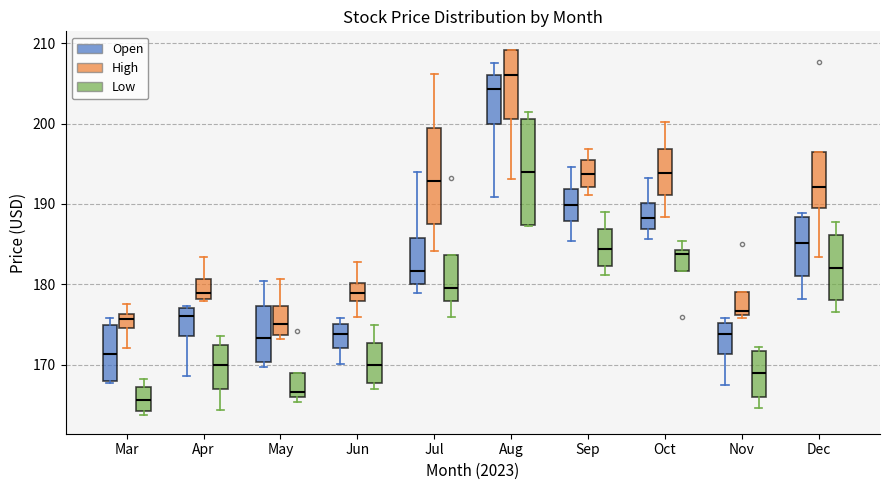

Reading left to right, read every box against the y-axis: the position of its median line, the range the box covers, and the ends of its whiskers. The values are not printed on the chart, so give them approximately, as read against the axis.

Mar (Open): median 171, box 168 to 175, whiskers 168 to 176
Mar (High): median 176 (inside the box), box 175 to 176, whiskers 172 to 177
Mar (Low): median 166, box 164 to 167, whiskers 164 (just below the box's lower edge) to 168
Apr (Open): median 176, box 174 to 177, whiskers 169 to 177
Apr (High): median 179, box 178 to 181, whiskers 178 to 183
Apr (Low): median 170, box 167 to 172, whiskers 164 to 174
May (Open): median 173, box 170 to 177, whiskers 170 (just below the box's lower edge) to 180
May (High): median 175, box 174 to 177, whiskers 173 to 181
May (Low): median 167, box 166 to 169, whiskers 165 to 169
Jun (Open): median 174, box 172 to 175, whiskers 170 to 176
Jun (High): median 179, box 178 to 180, whiskers 176 to 183
Jun (Low): median 170, box 168 to 173, whiskers 167 to 175
Jul (Open): median 182, box 180 to 186, whiskers 179 to 194
Jul (High): median 193, box 187 to 199, whiskers 184 to 206
Jul (Low): median 179, box 178 to 184, whiskers 176 to 184
Aug (Open): median 204, box 200 to 206, whiskers 191 to 208
Aug (High): median 206, box 201 to 209, whiskers 193 to 209
Aug (Low): median 194, box 187 to 201, whiskers 187 to 201 (just above the box's upper edge)
Sep (Open): median 190, box 188 to 192, whiskers 185 to 195
Sep (High): median 194, box 192 to 196, whiskers 191 to 197
Sep (Low): median 184, box 182 to 187, whiskers 181 to 189
Oct (Open): median 188, box 187 to 190, whiskers 186 to 193
Oct (High): median 194, box 191 to 197, whiskers 188 to 200
Oct (Low): median 184 (just below the box's upper edge), box 182 to 184, whiskers 182 to 185
Nov (Open): median 174, box 171 to 175, whiskers 167 to 176
Nov (High): median 177, box 176 to 179, whiskers 176 (just below the box's lower edge) to 179
Nov (Low): median 169, box 166 to 172, whiskers 165 to 172 (just above the box's upper edge)
Dec (Open): median 185, box 181 to 188, whiskers 178 to 189
Dec (High): median 192, box 190 to 196, whiskers 183 to 196
Dec (Low): median 182, box 178 to 186, whiskers 177 to 188